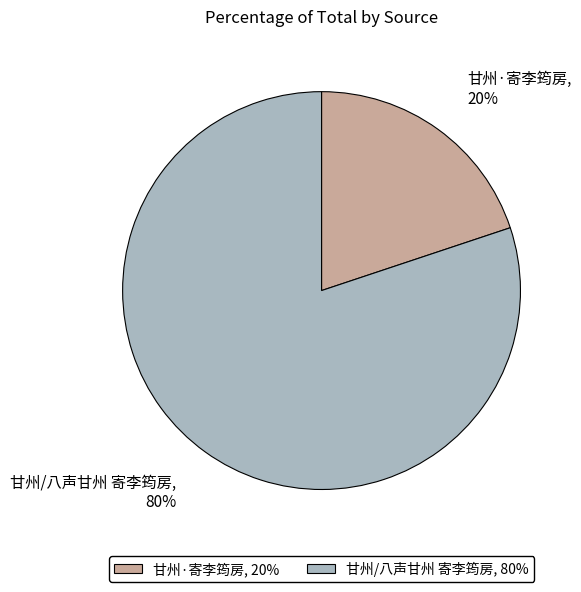

Is it true that 甘州·寄李筠房 is 20% of the pie?

True